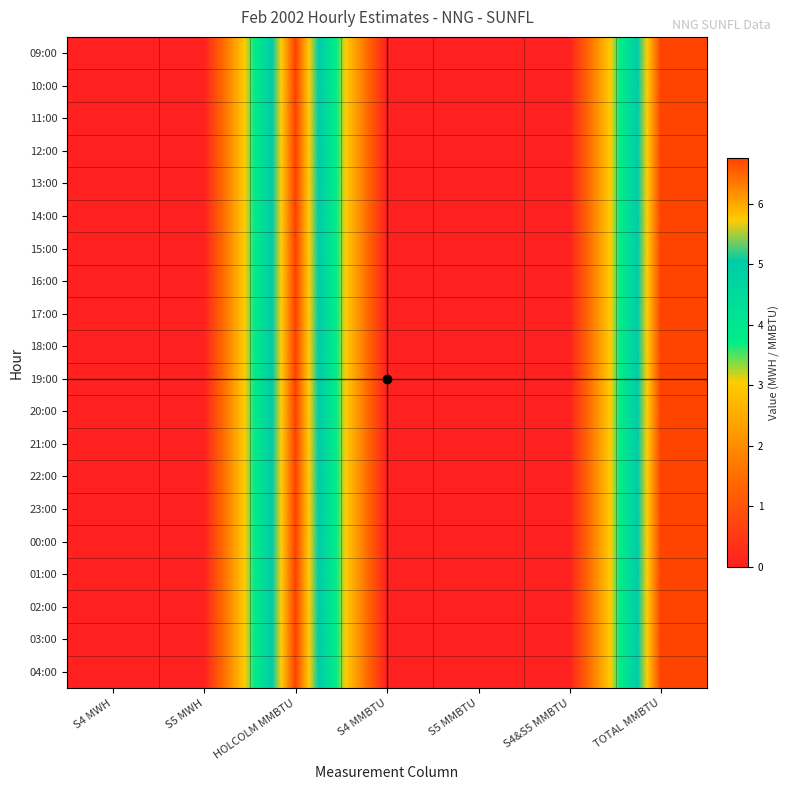

At S4&S5 MMBTU, list the series in order from smallest to largest.

09:00, 10:00, 11:00, 12:00, 13:00, 14:00, 15:00, 16:00, 17:00, 18:00, 19:00, 20:00, 21:00, 22:00, 23:00, 00:00, 01:00, 02:00, 03:00, 04:00